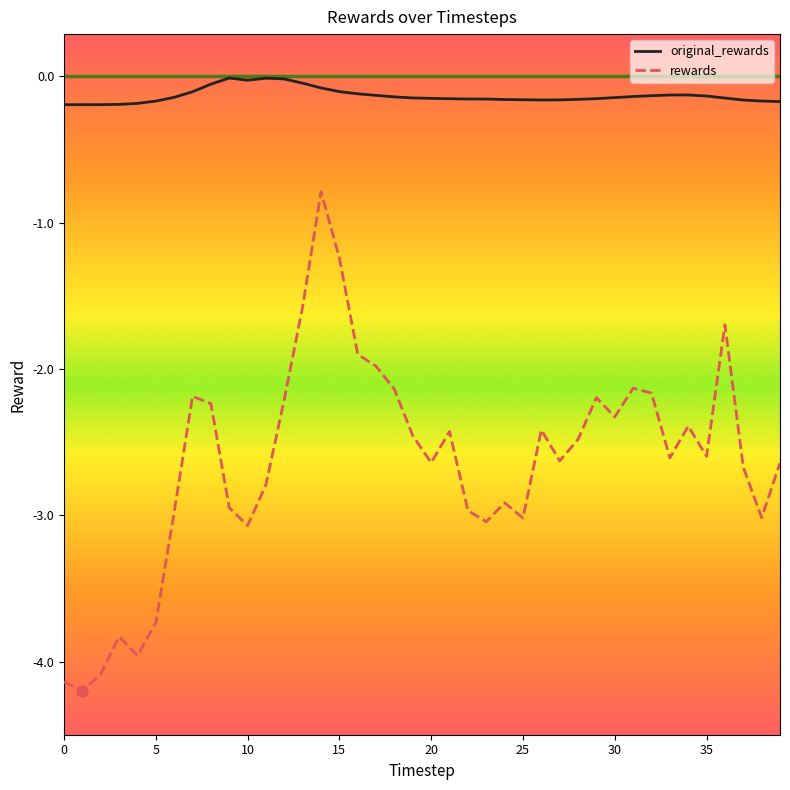

Which series has the largest range (max minus min)?

rewards